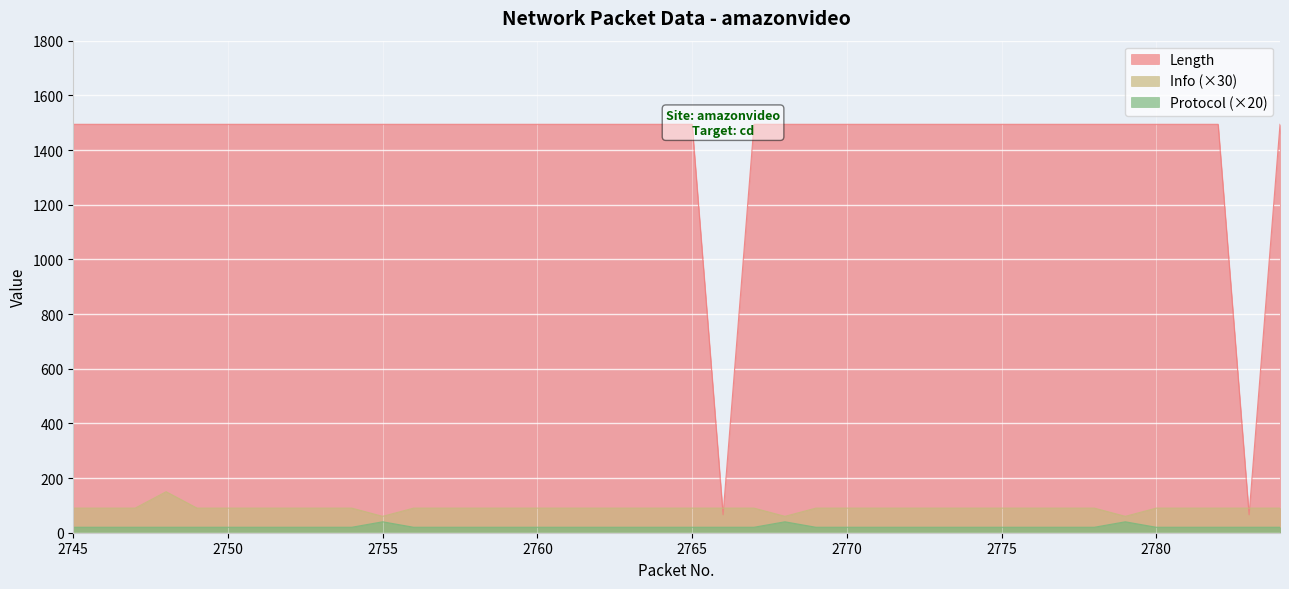

Reading left to right, list all the values displayed in this chart.

Length: 1494	1494	1494	1494	1494	1494	1494	1494	1494	1494	1494	1494	1494	1494	1494	1494	1494	1494	1494	1494	1494	66	1494	1494	1494	1494	1494	1494	1494	1494	1494	1494	1494	1494	1494	1494	1494	1494	66	1494
Info: 90	90	90	150	90	90	90	90	90	90	60	90	90	90	90	90	90	90	90	90	90	90	90	60	90	90	90	90	90	90	90	90	90	90	60	90	90	90	90	90
Protocol: 20	20	20	20	20	20	20	20	20	20	40	20	20	20	20	20	20	20	20	20	20	20	20	40	20	20	20	20	20	20	20	20	20	20	40	20	20	20	20	20